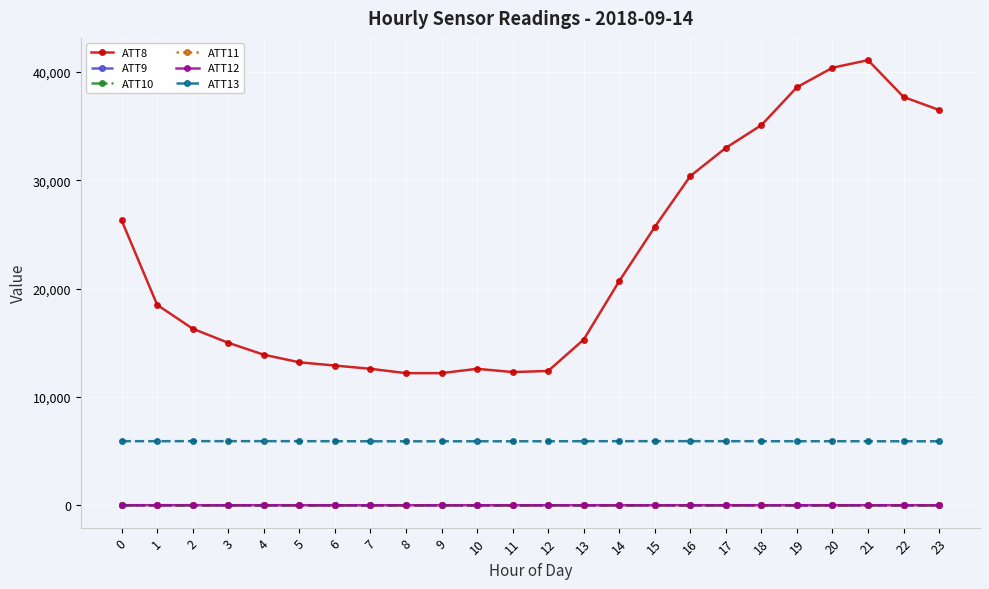

True or false: ATT9 has a value of -16.5 at 23.

False